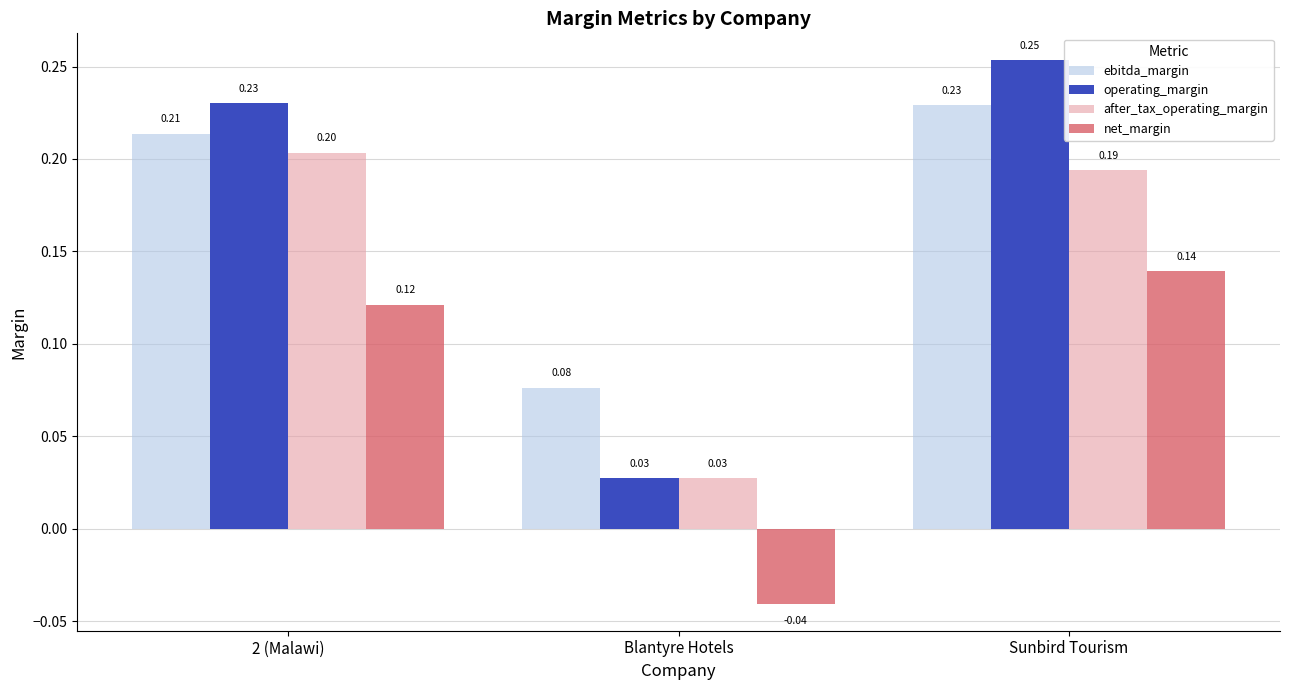

What are all the series names shown in the legend?

ebitda_margin, operating_margin, after_tax_operating_margin, net_margin